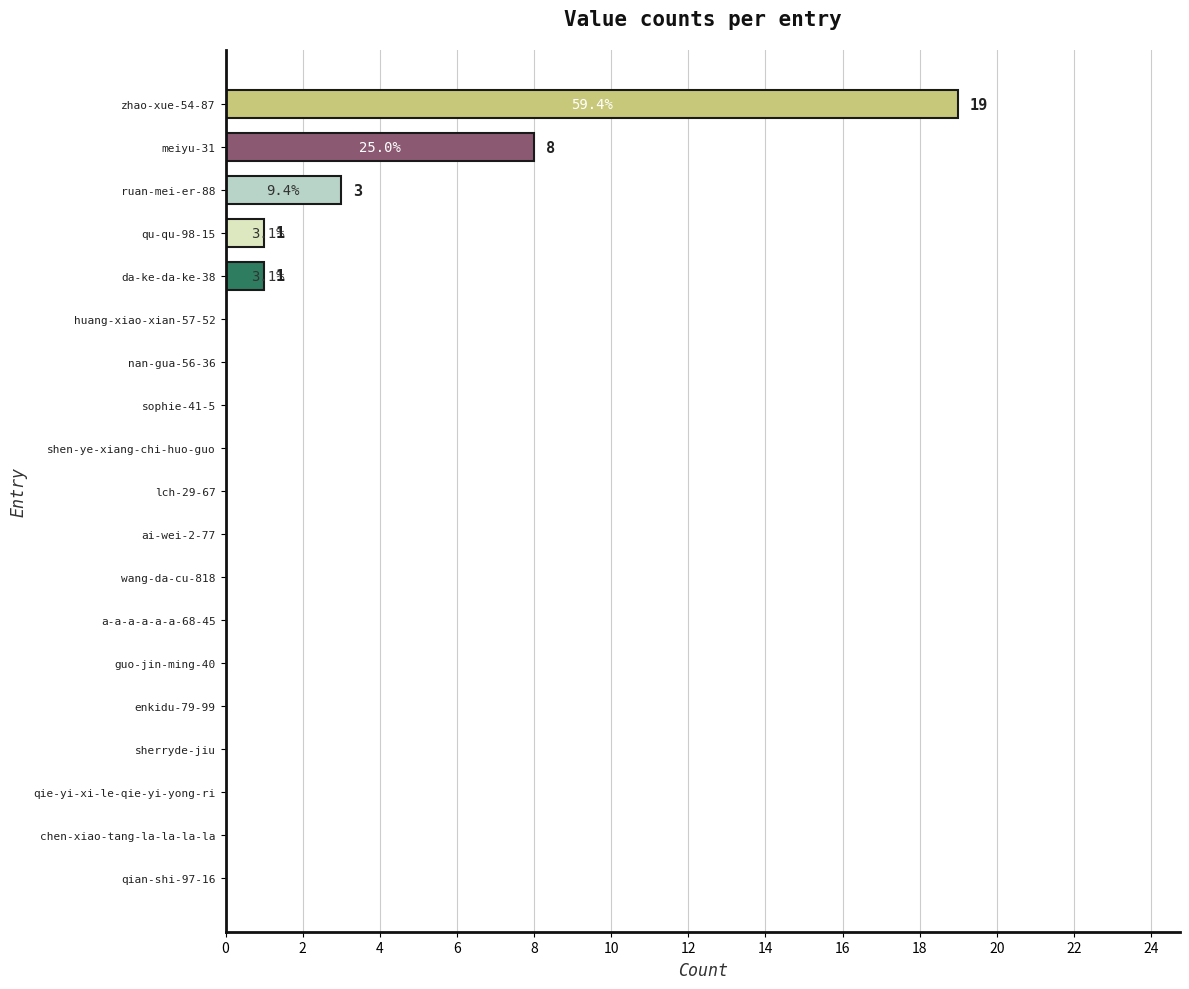

Is it true that the value at lch-29-67 is -12?

False